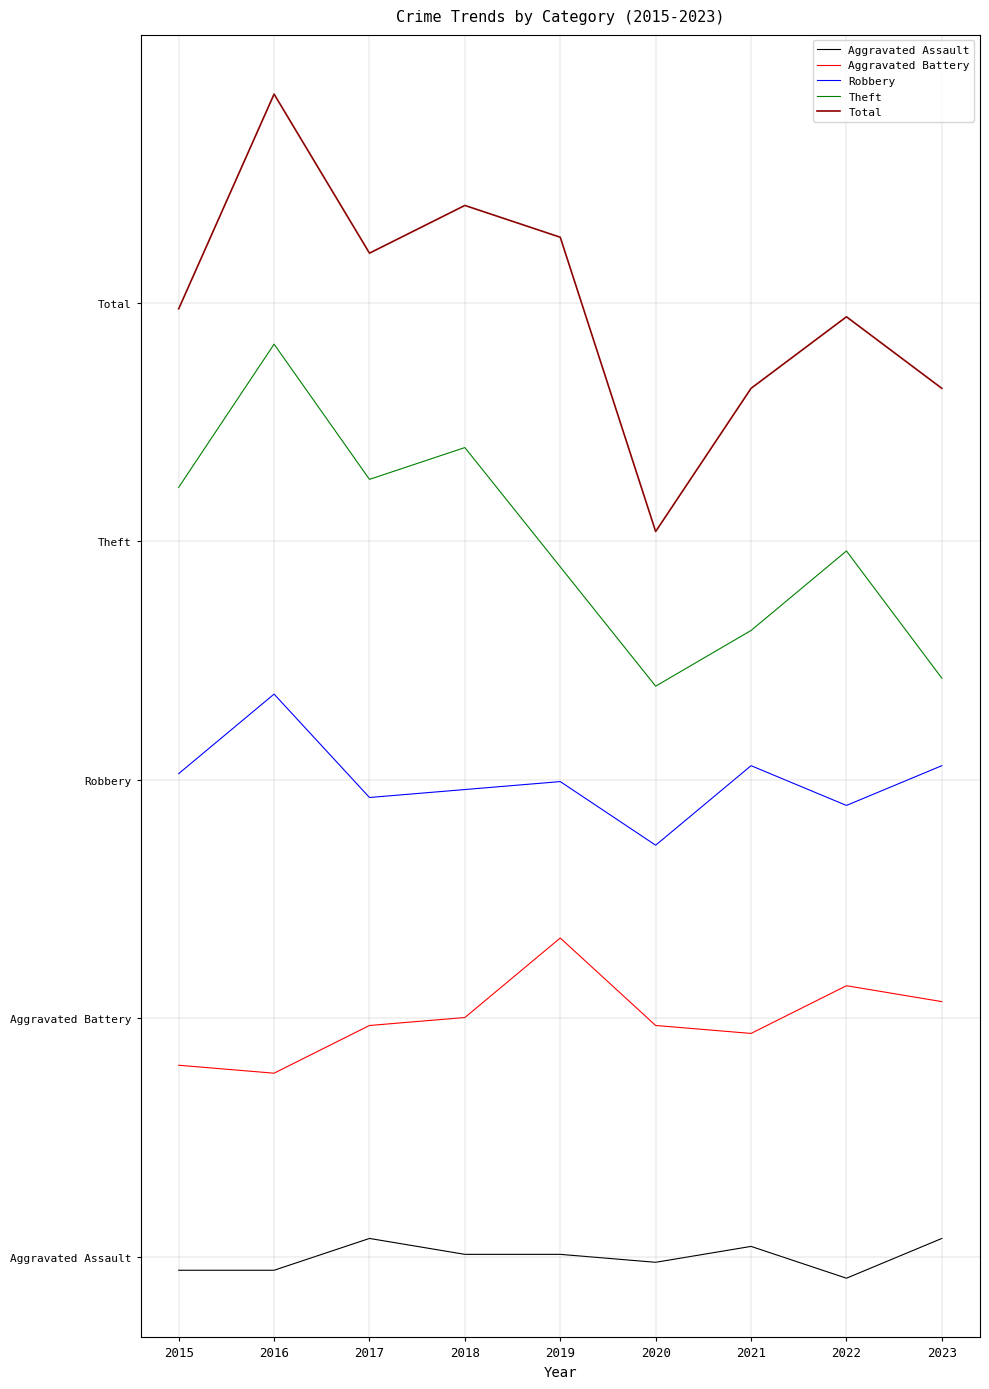

Reading left to right, extract all data points from this chart.

Aggravated Assault: 2015=-1.7	2016=-1.7	2017=2.3	2018=0.3	2019=0.3	2020=-0.7	2021=1.3	2022=-2.7	2023=2.3
Aggravated Battery: 2015=24.1	2016=23.1	2017=29.1	2018=30.1	2019=40.1	2020=29.1	2021=28.1	2022=34.1	2023=32.1
Robbery: 2015=60.8	2016=70.8	2017=57.8	2018=58.8	2019=59.8	2020=51.8	2021=61.8	2022=56.8	2023=61.8
Theft: 2015=96.8	2016=114.8	2017=97.8	2018=101.8	2019=86.8	2020=71.8	2021=78.8	2022=88.8	2023=72.8
Total: 2015=119.2	2016=146.2	2017=126.2	2018=132.2	2019=128.2	2020=91.2	2021=109.2	2022=118.2	2023=109.2